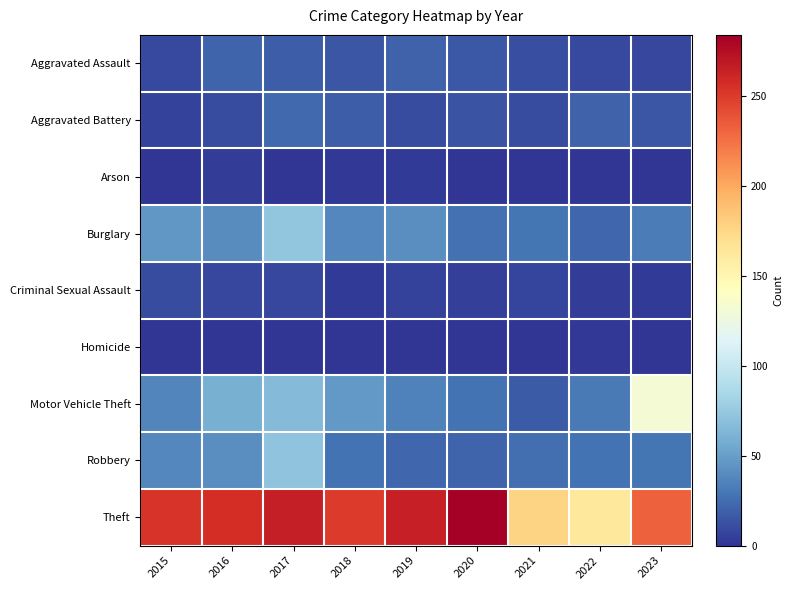

Rank the series at 2023 from highest to lowest value.

Theft, Motor Vehicle Theft, Burglary, Robbery, Aggravated Battery, Aggravated Assault, Criminal Sexual Assault, Arson, Homicide